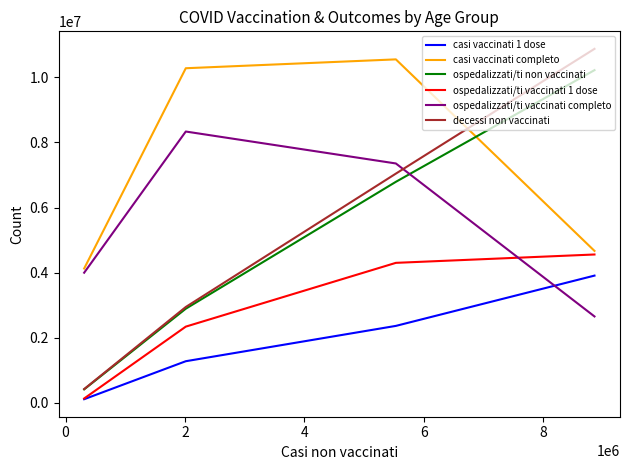

What is the label of the 1st point from the right?

4